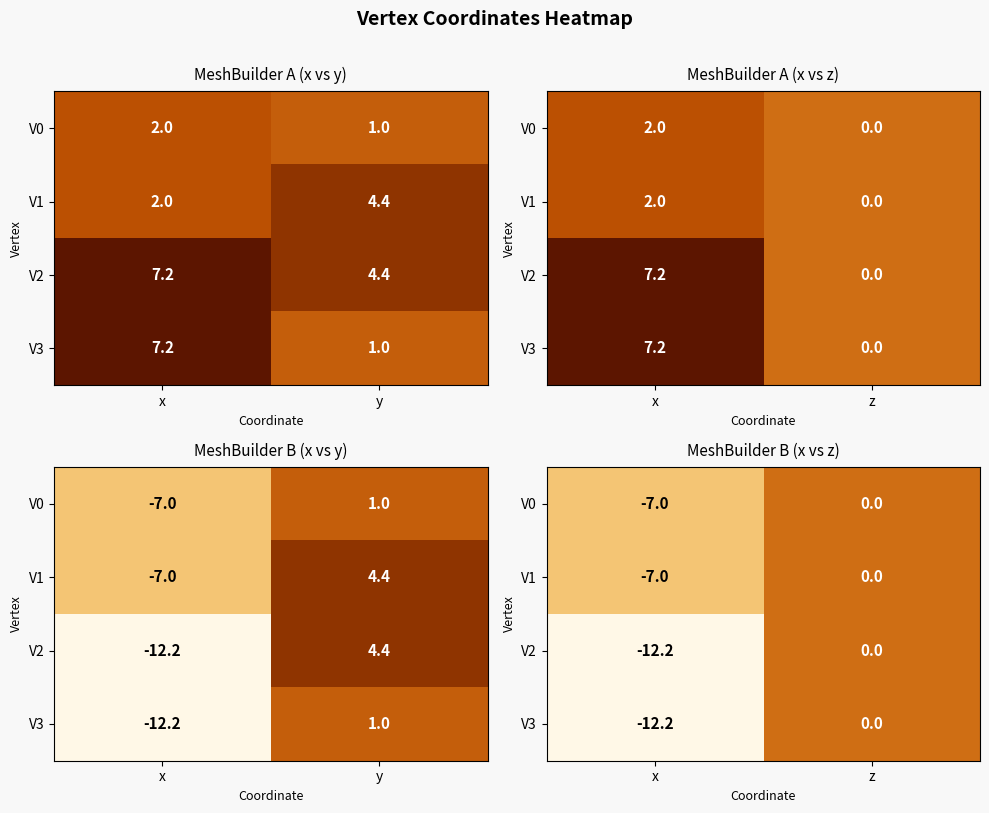

Is it true that V3 equals -5.3 at z?

False